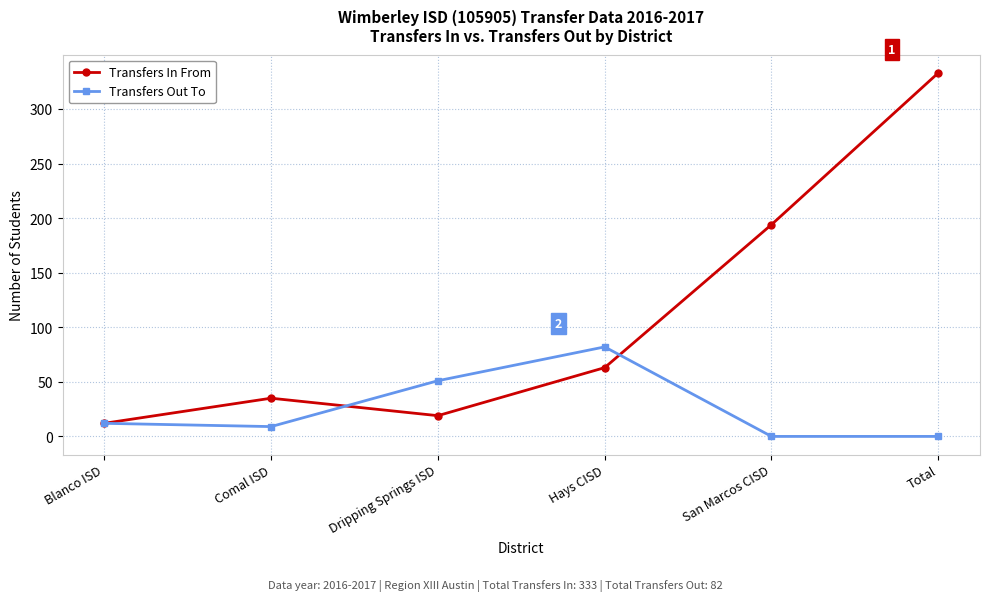

How many values in the Transfers Out To series are below 12?

3